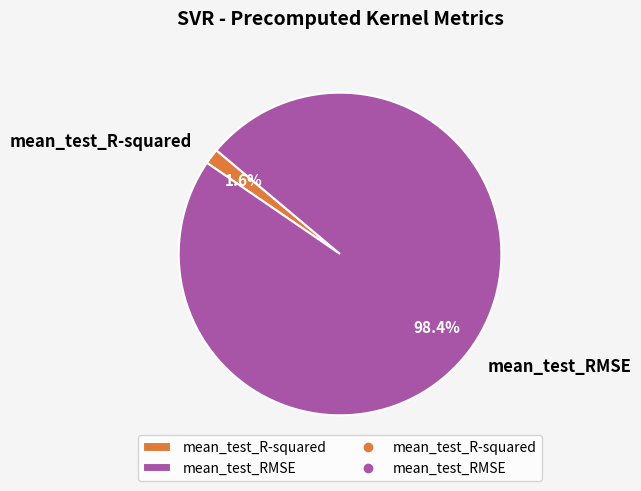

To the nearest percent, what is the difference between the mean_test_R-squared and mean_test_RMSE slice percentages?

97%